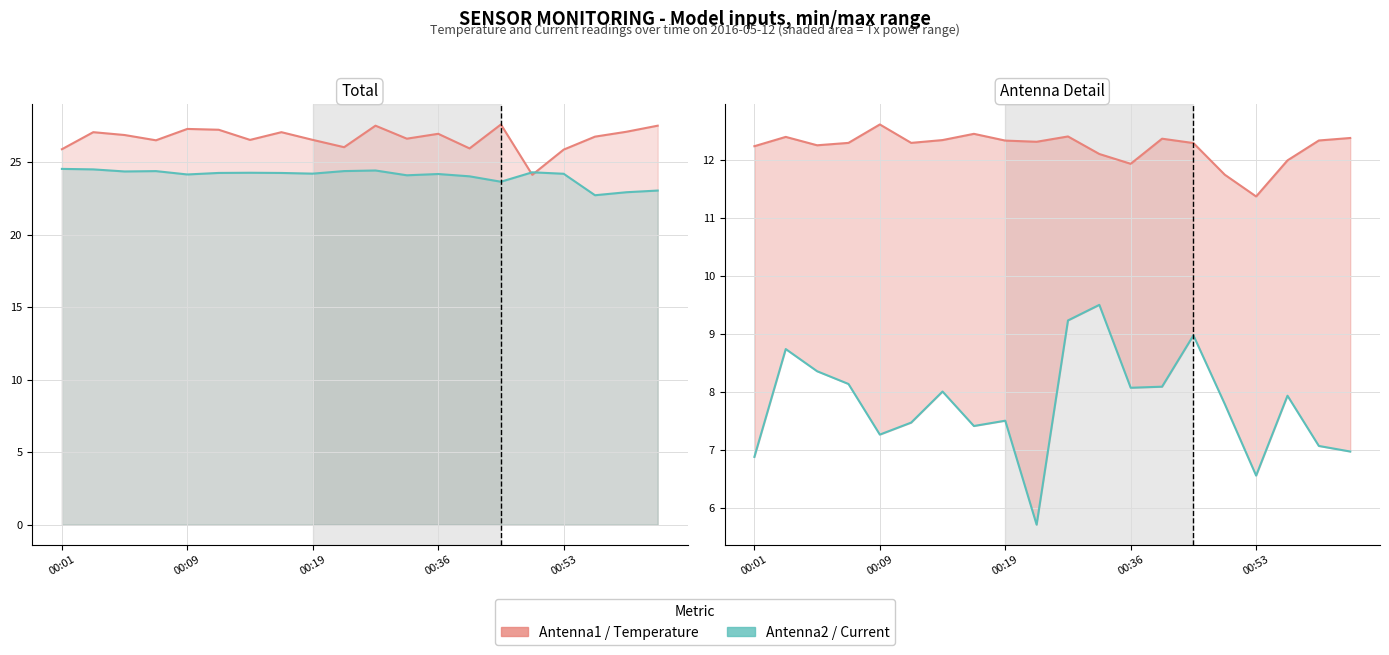

How many lines are shown in the chart?

4